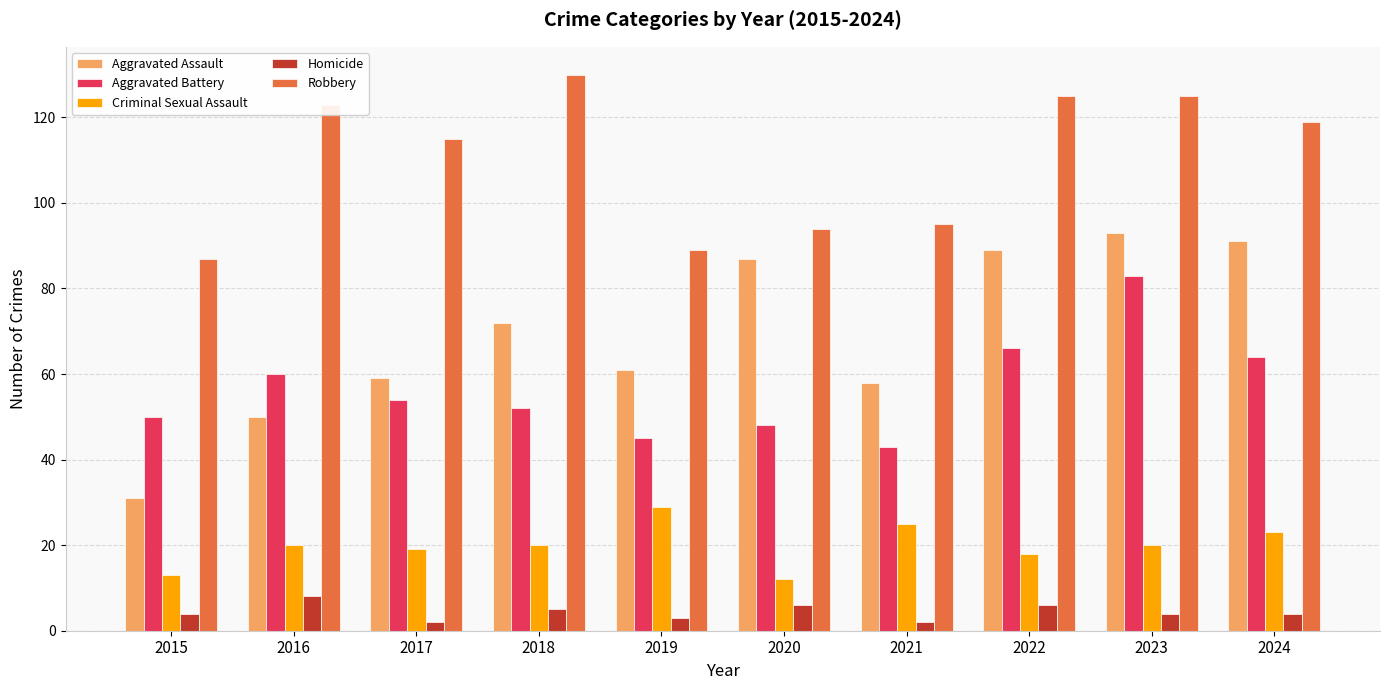

Rank the series at 2023 from highest to lowest value.

Robbery, Aggravated Assault, Aggravated Battery, Criminal Sexual Assault, Homicide